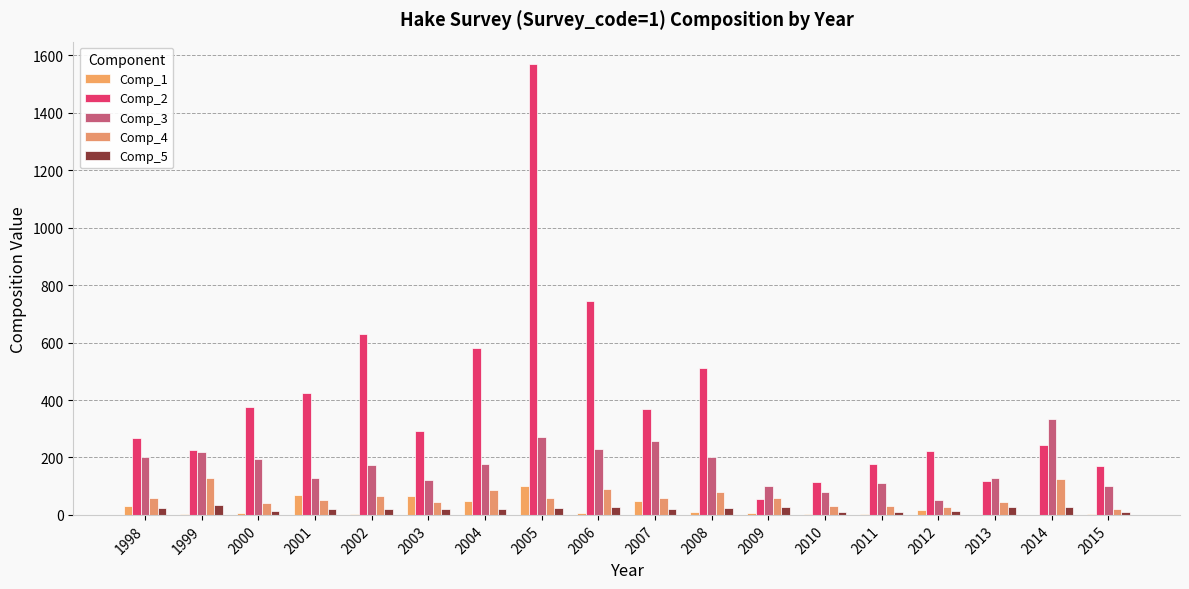

How many distinct data groups are displayed?

5